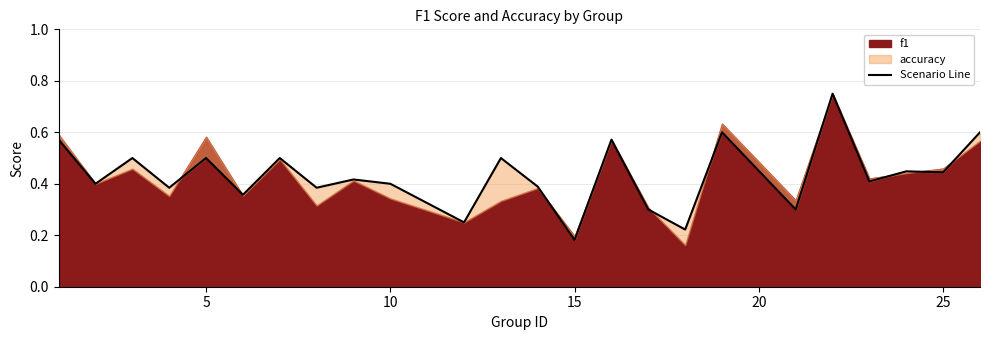

What is the approximate value at 19?

0.6